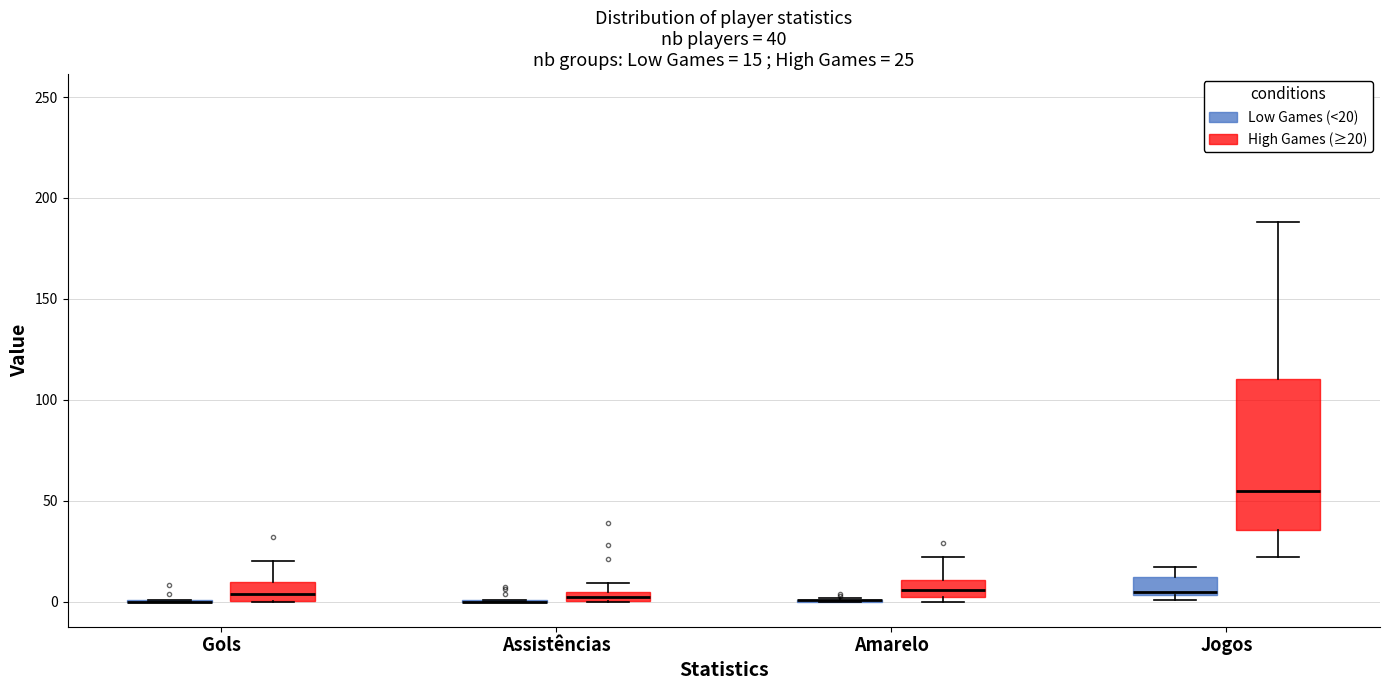

Which box is the tallest, from its lower edge to its upper edge?

Jogos (High Games (≥20))